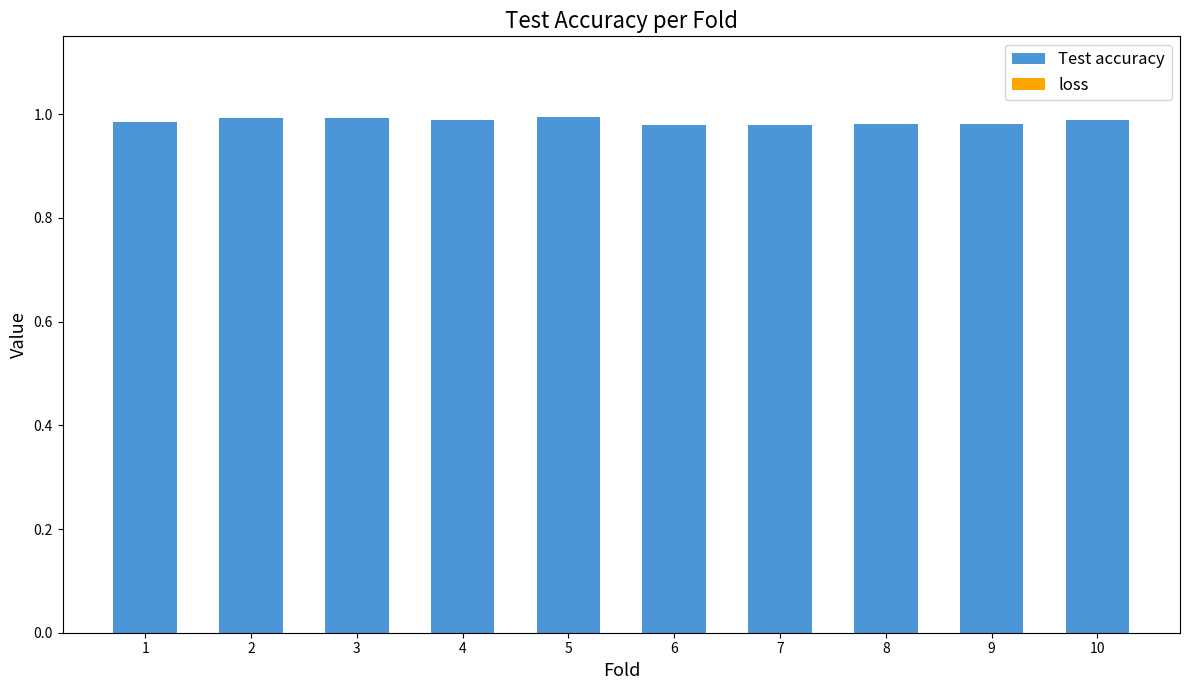

The Test accuracy series shows 0.3 at 5. True or false?

False